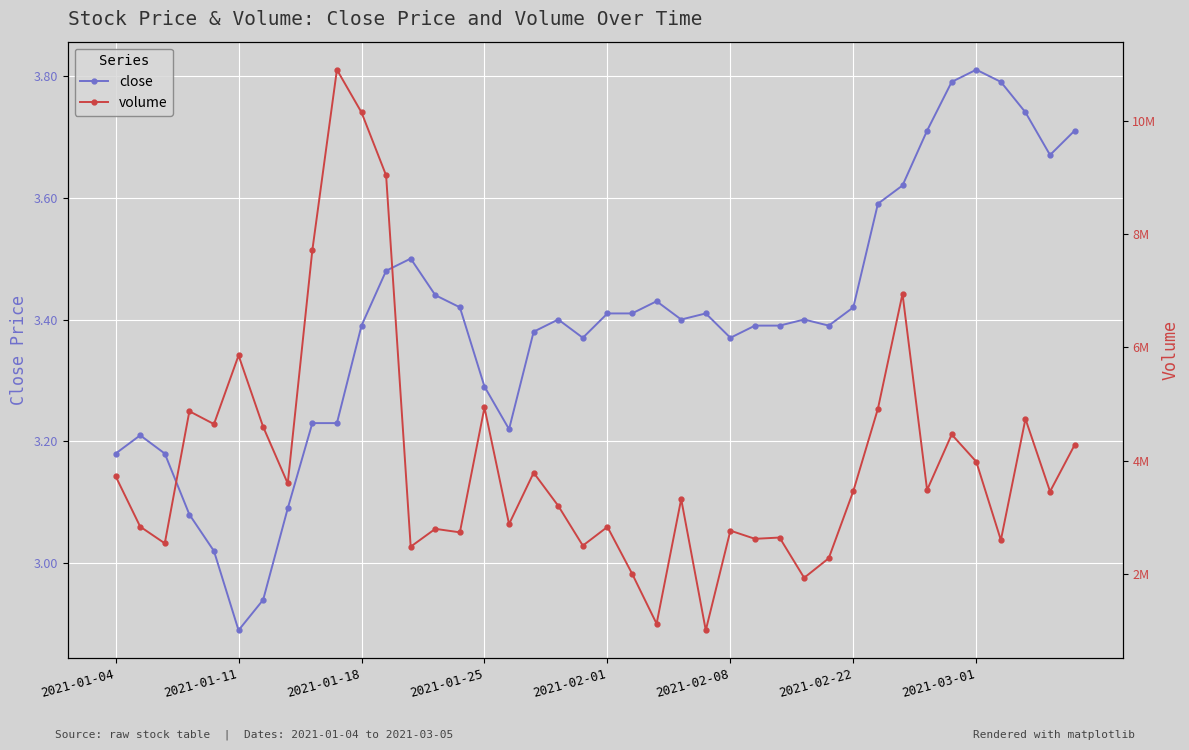

What is the difference between the close values at 2021-01-18 and 2021-01-04?

0.2